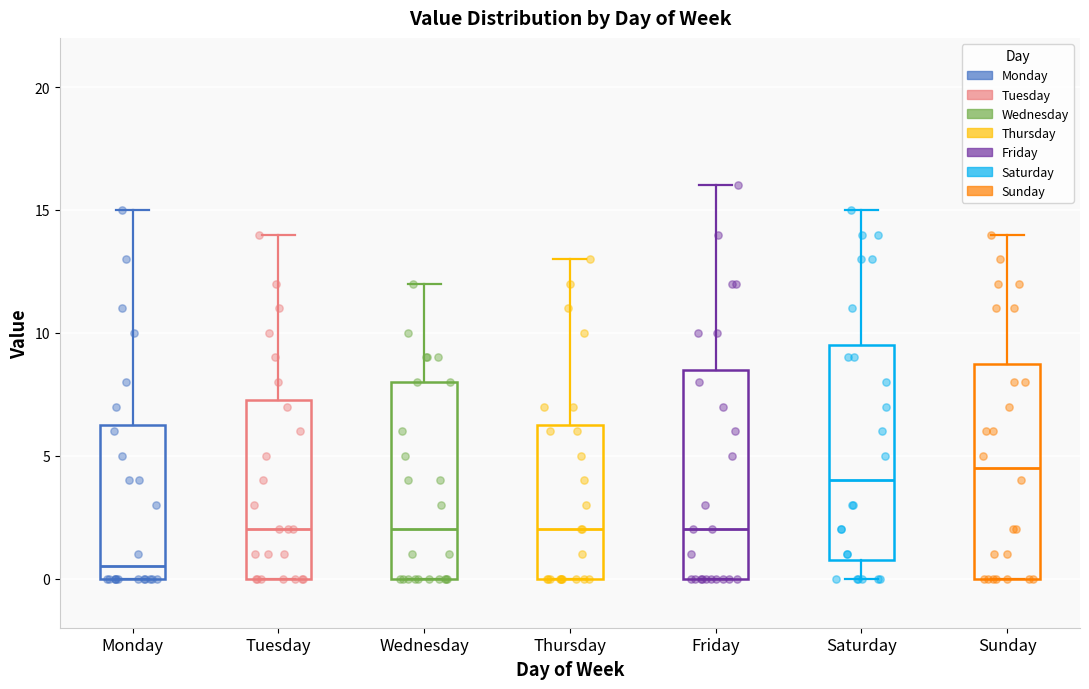

Which box's median line is the lowest?

Monday